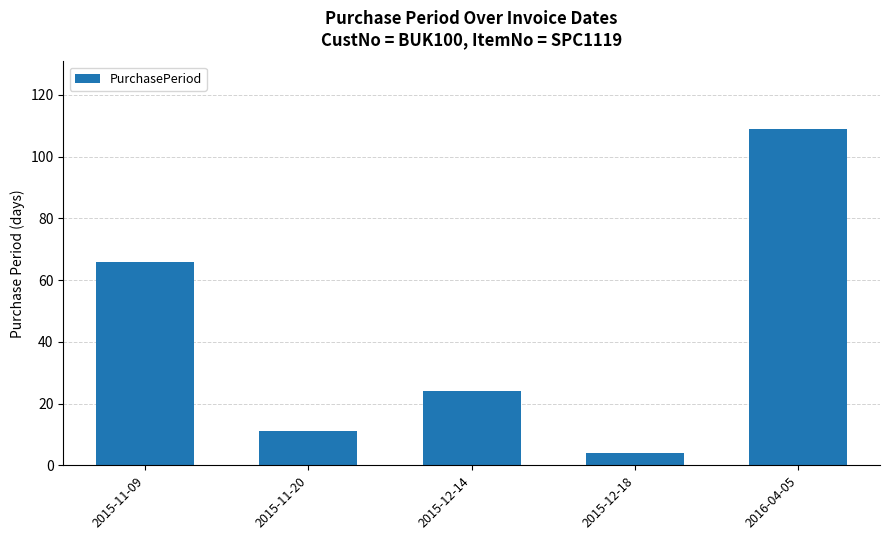

The chart shows a value of 151 at 2016-04-05. True or false?

False